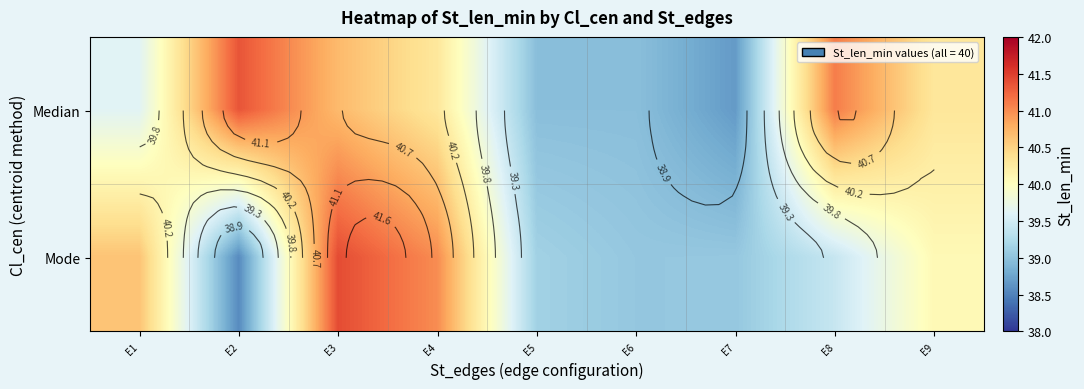

What is the total value across all series at E4?

81.3